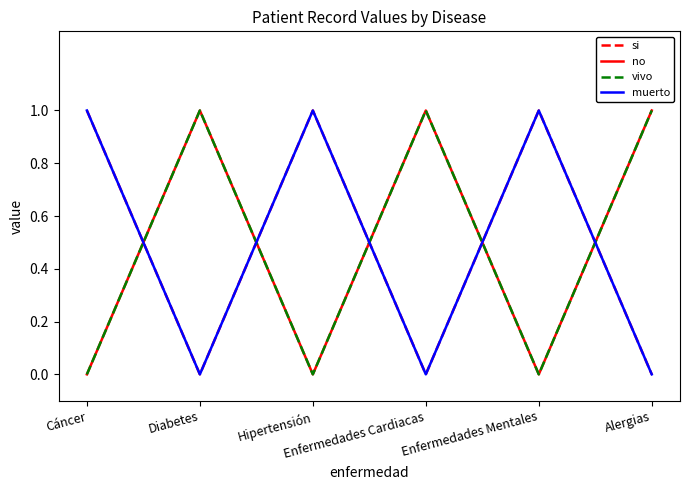

Does the chart have visible grid lines?

No